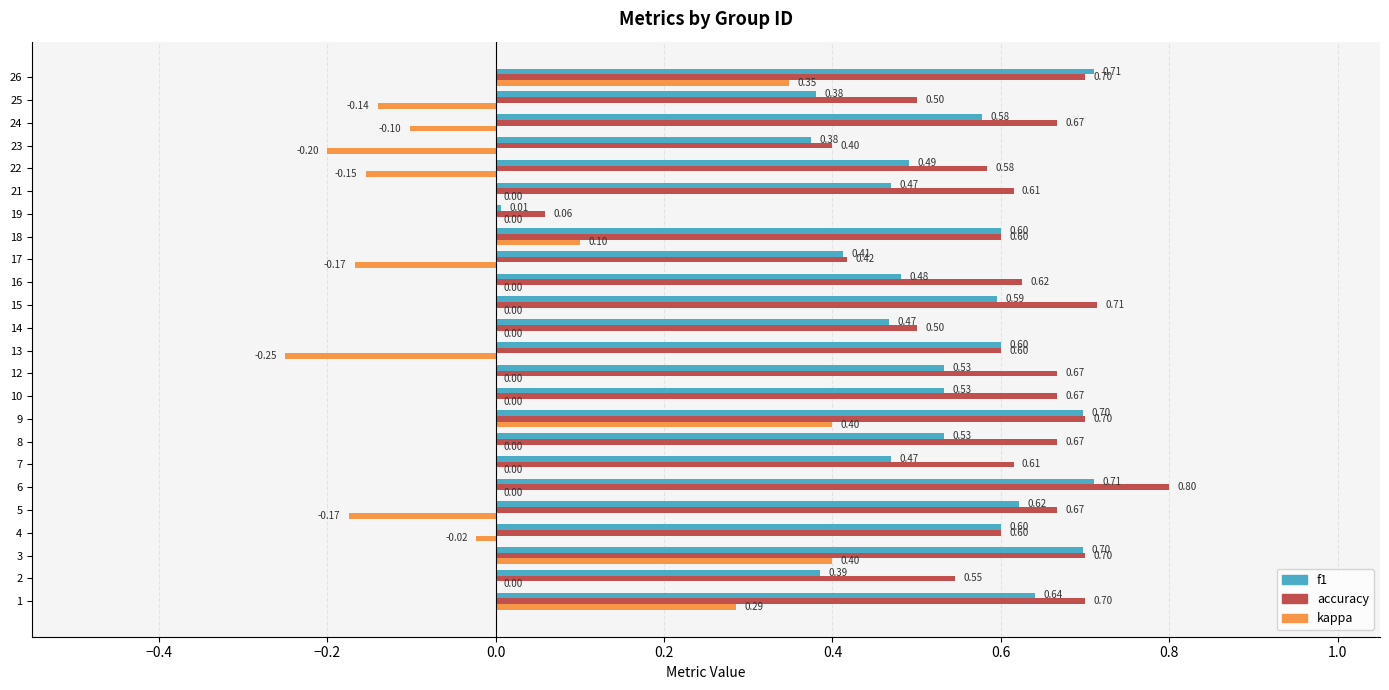

The value of f1 at 12 is 0.2. True or false?

False